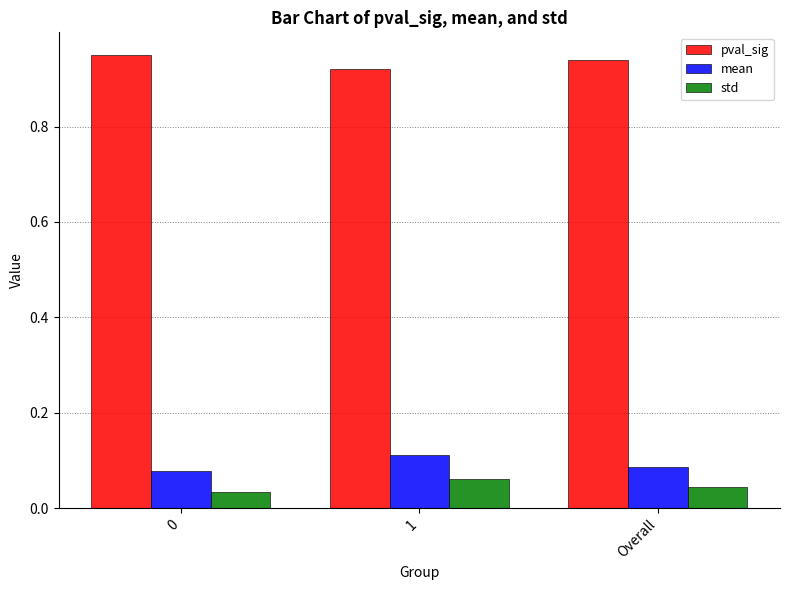

Does the chart contain any negative values?

No